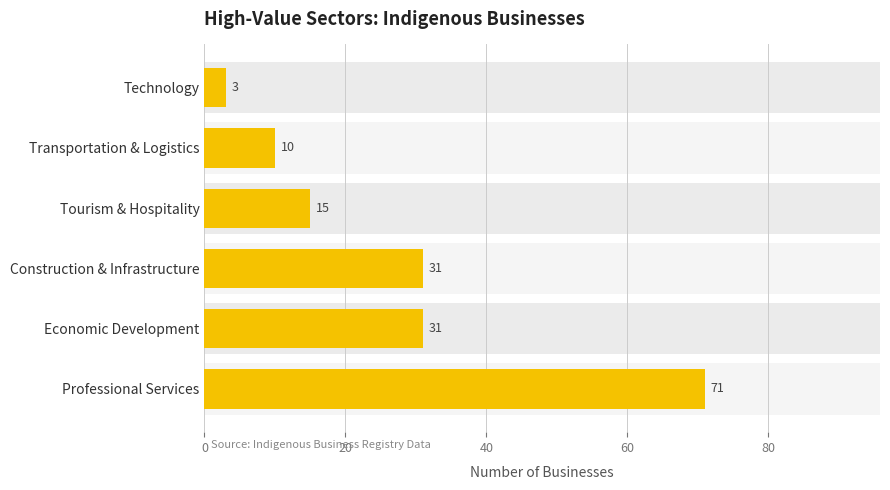

How many data points are less than 31?

3